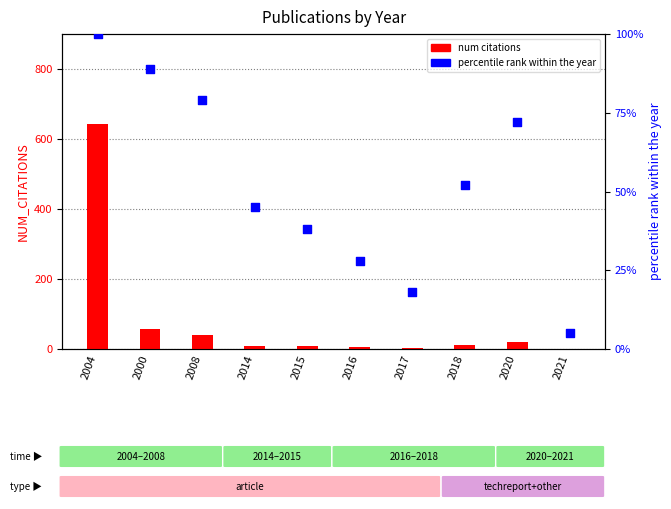

At how many categories does at least one series exceed 585?

1